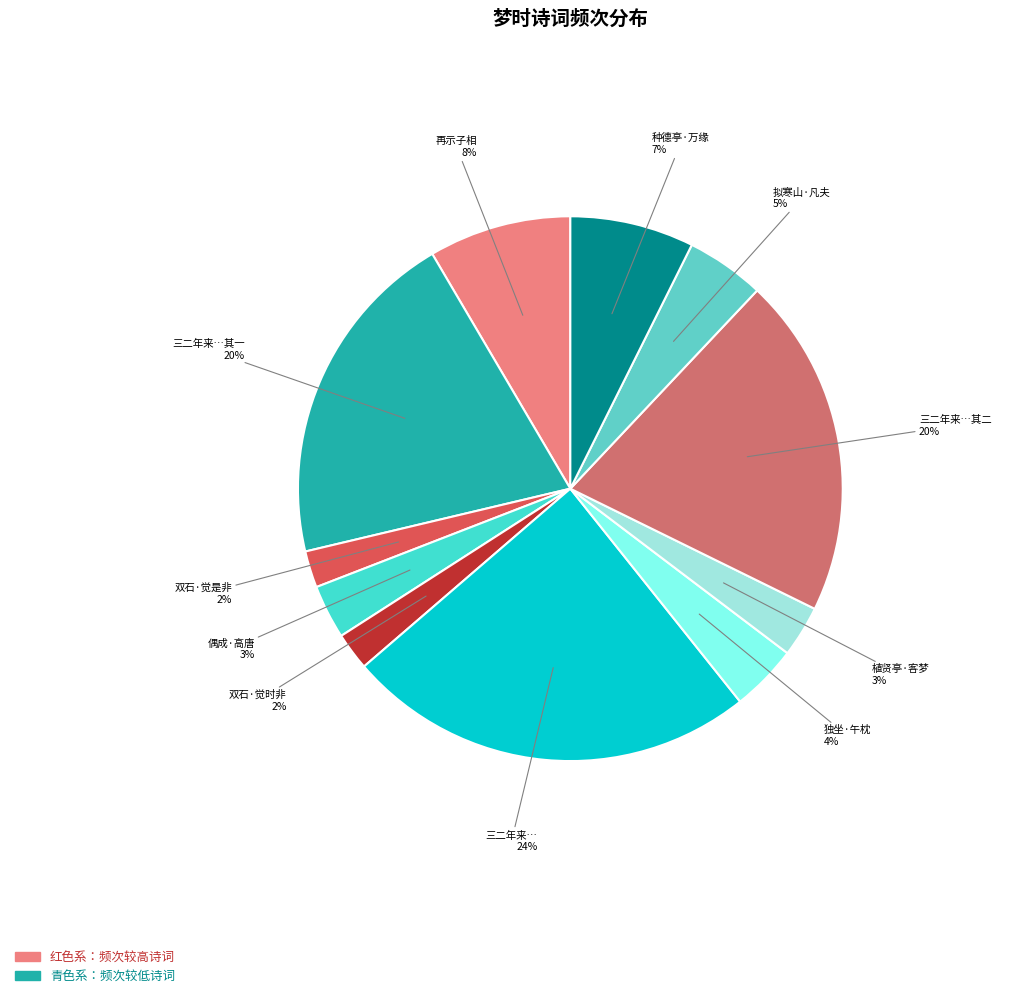

How many slices are in this pie chart?

11